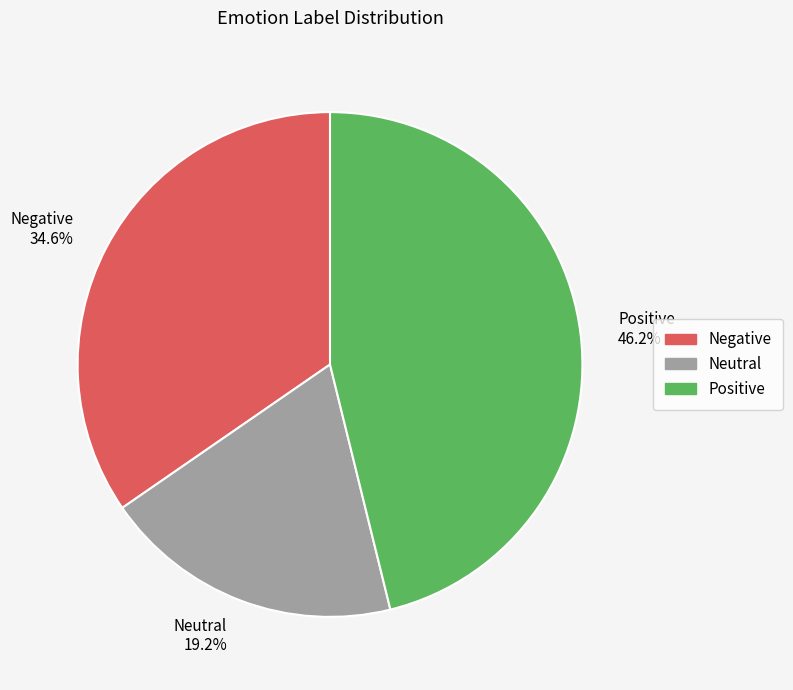

To the nearest percent, what percentage of the pie is Neutral?

19%